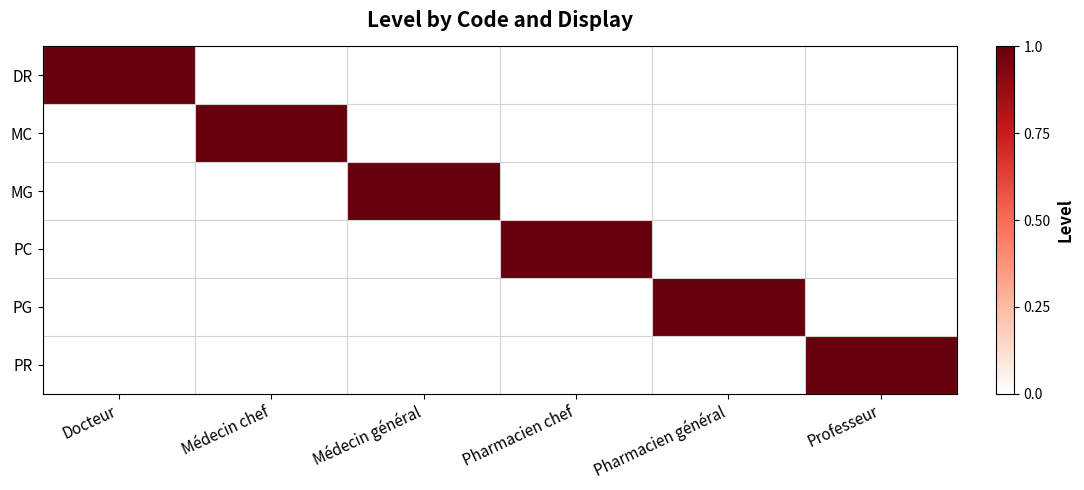

The DR series shows 1 at Docteur. True or false?

True